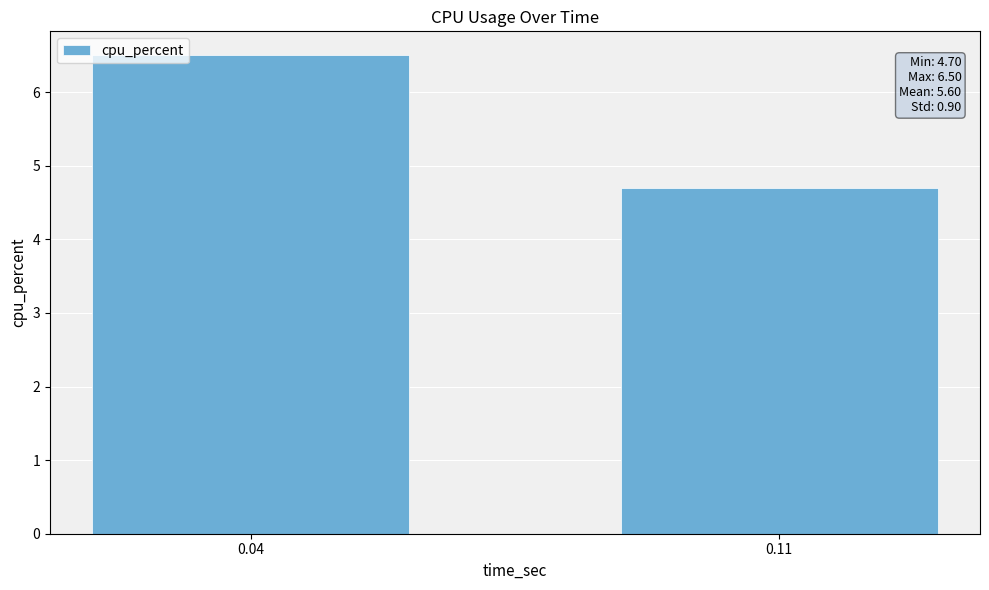

What is the difference between the values at 0.11 and 0.04?

1.8